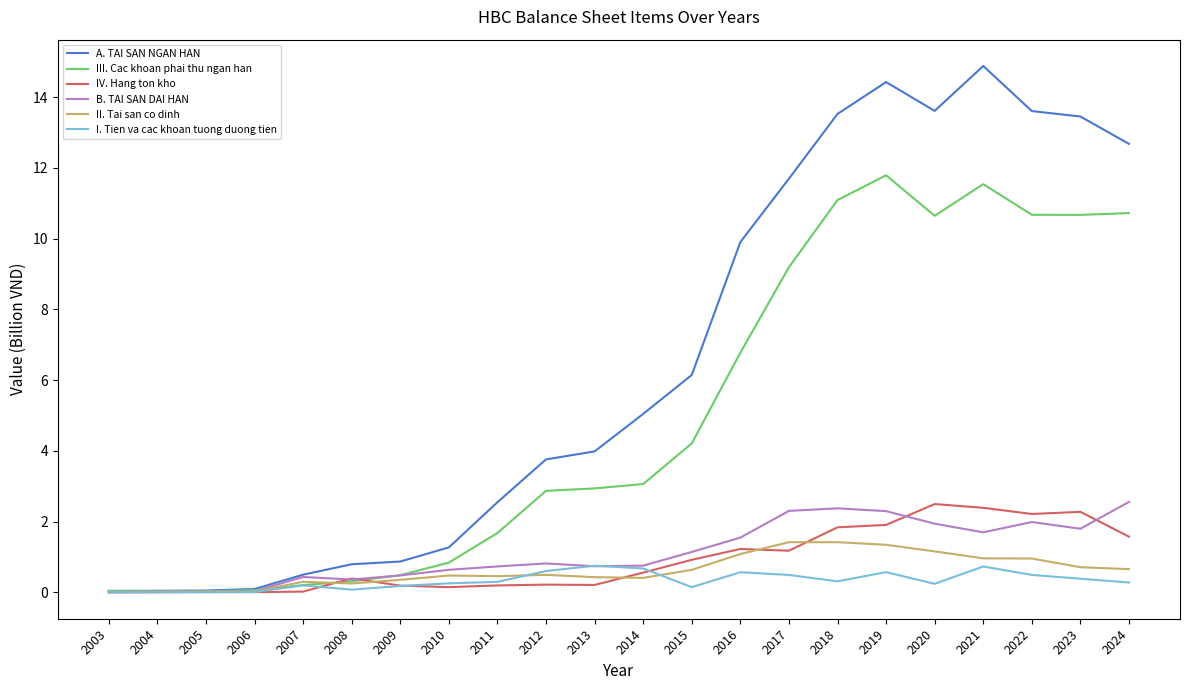

Count the number of data series in this chart.

6